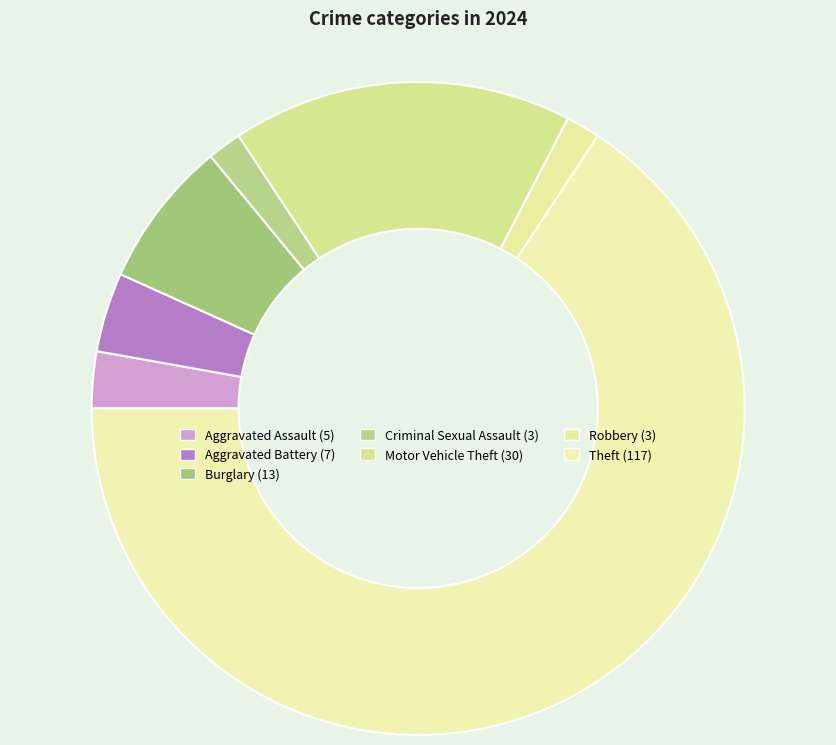

How many segments does this pie chart have?

7